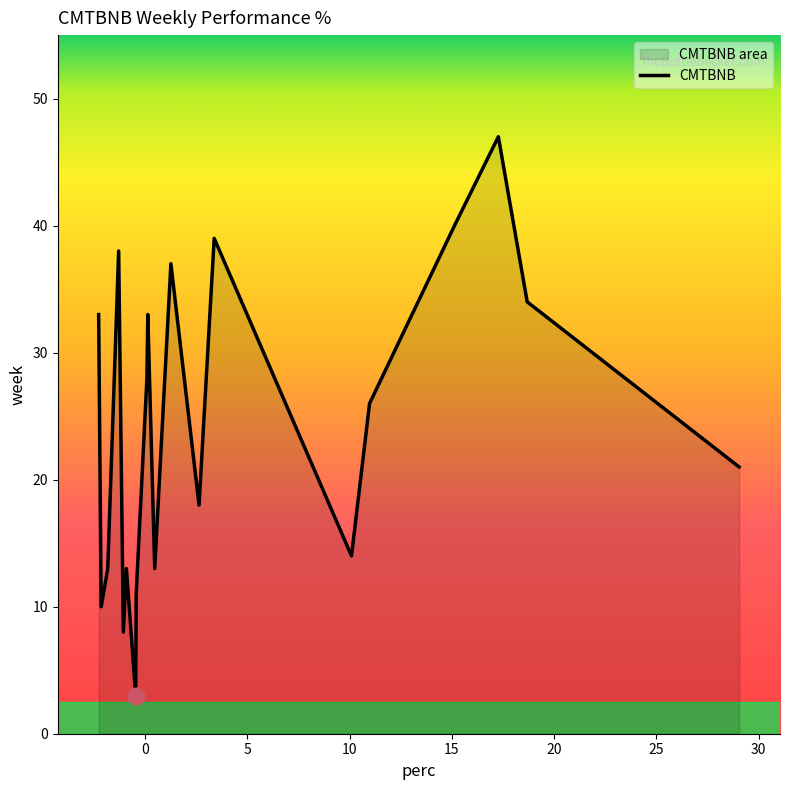

Does the chart display data point markers on the line(s)?

No